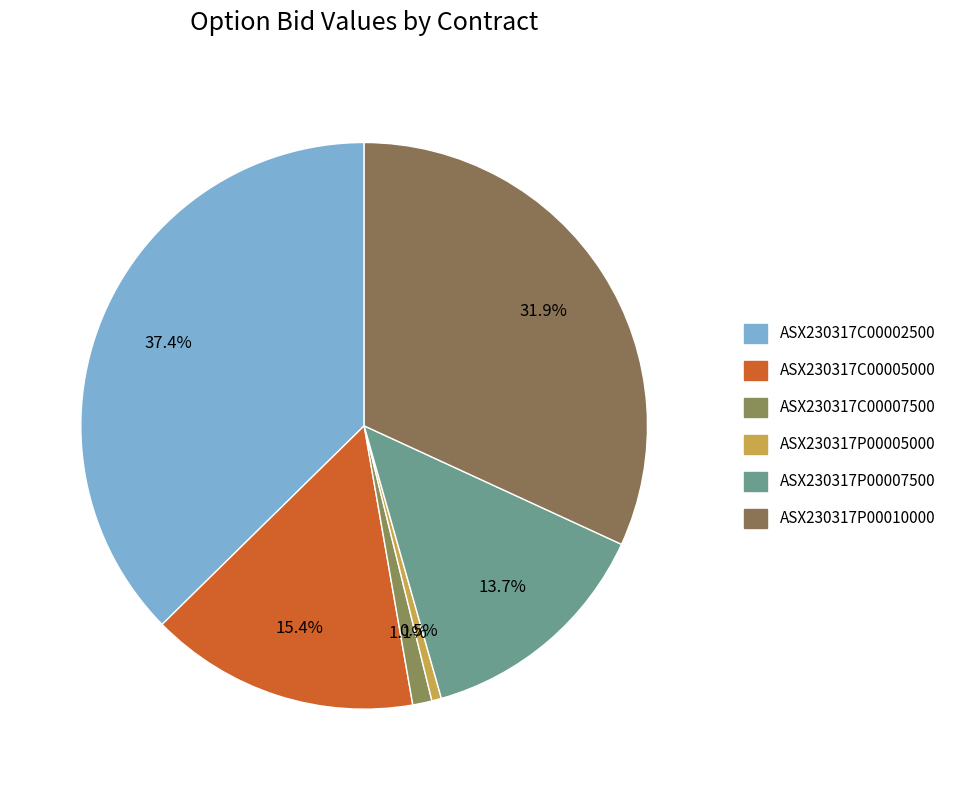

To the nearest percent, what is the difference between the largest and smallest slice percentages?

37%